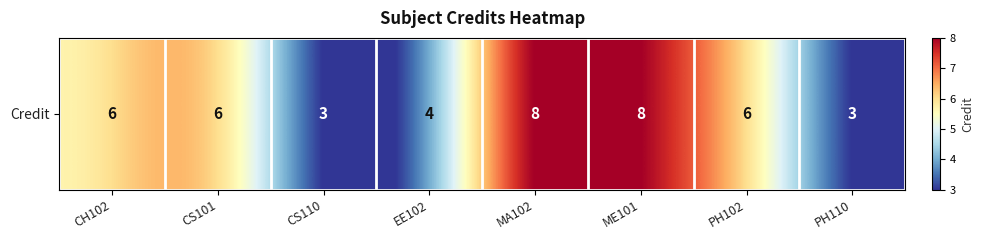

At which label does the data first exceed 6?

MA102